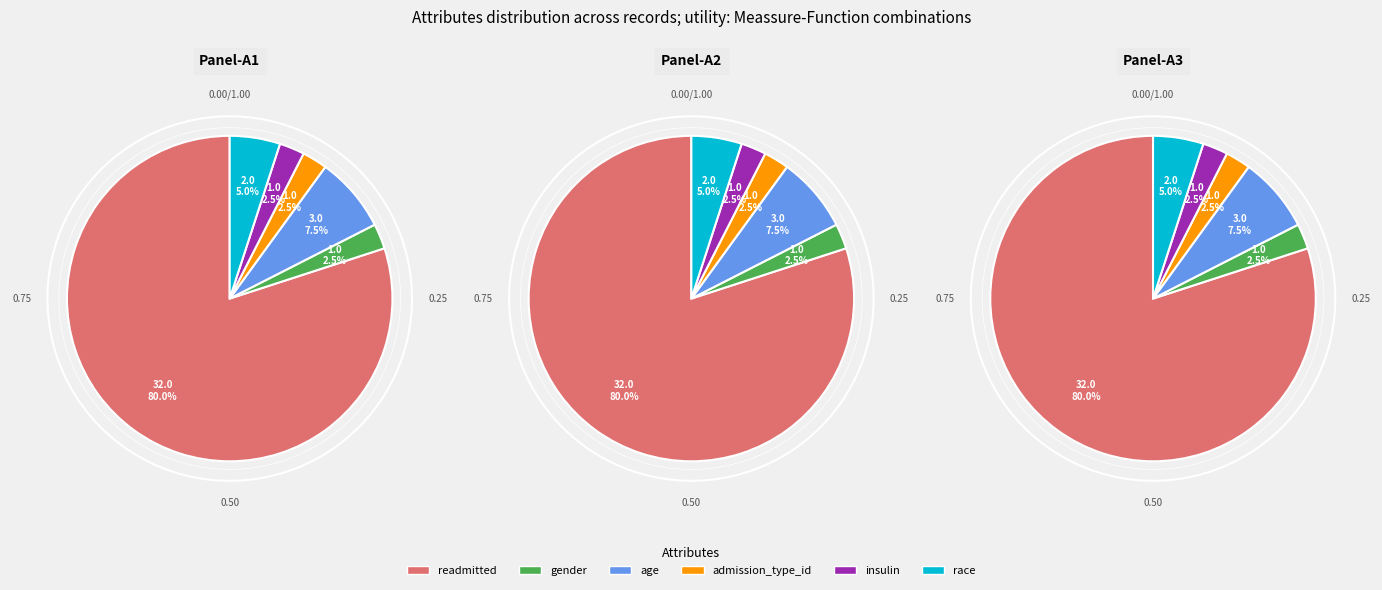

Rank the categories by value from lowest to highest.

gender, admission_type_id, insulin, race, age, readmitted